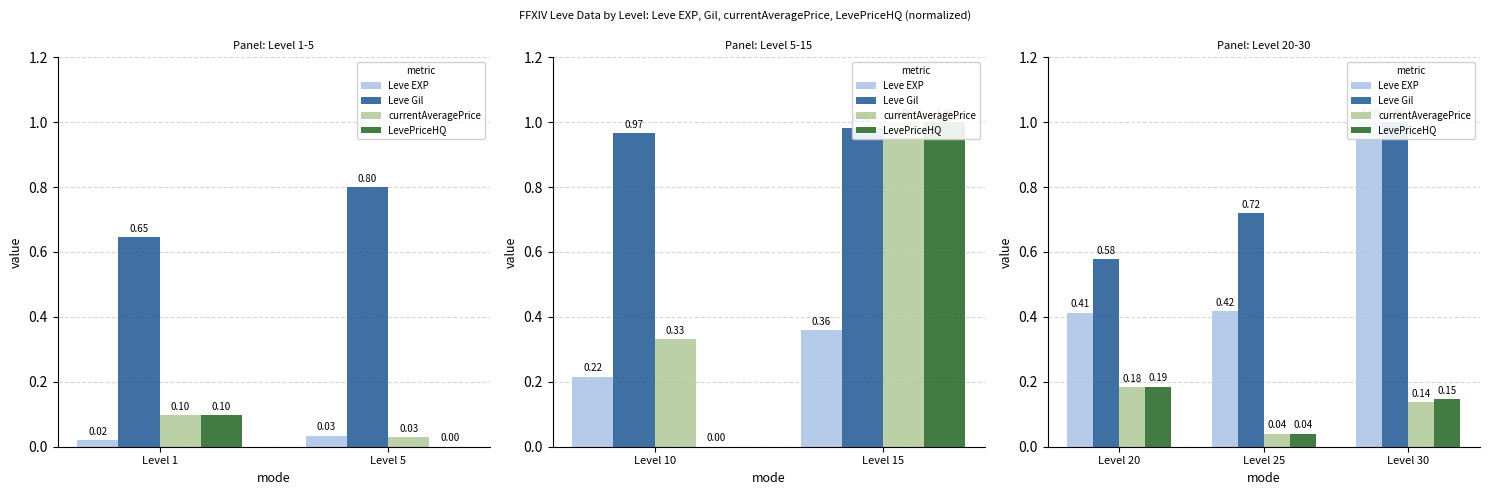

Which series has the widest spread of values?

Leve EXP